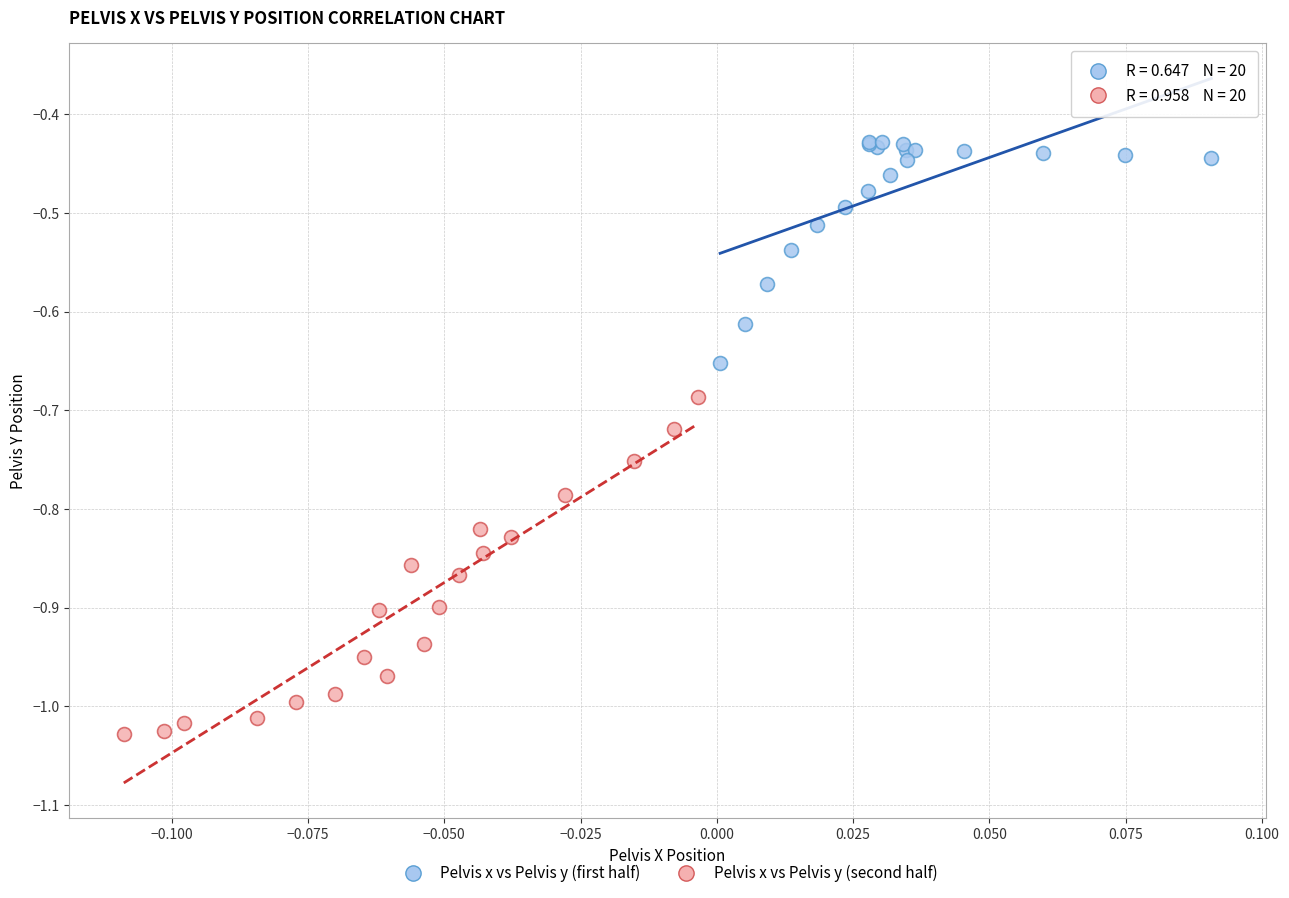

Which series has the largest Y range (max minus min)?

Pelvis x vs Pelvis y (second half)